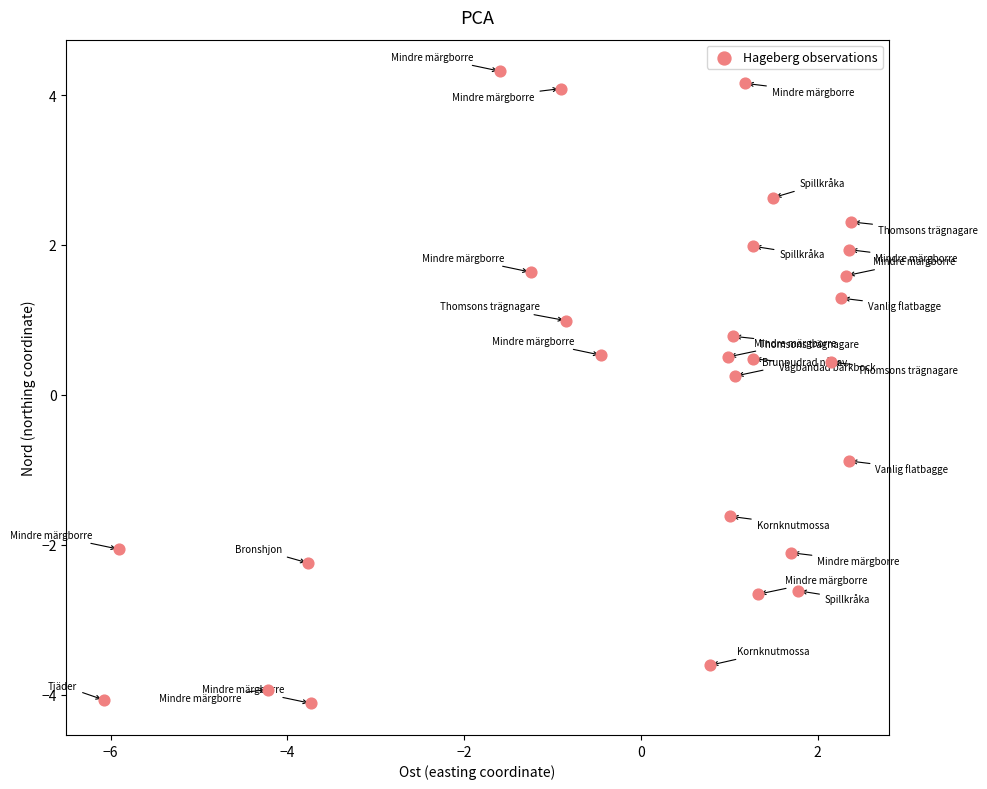

What is the range of X values (max minus min)?

8.5